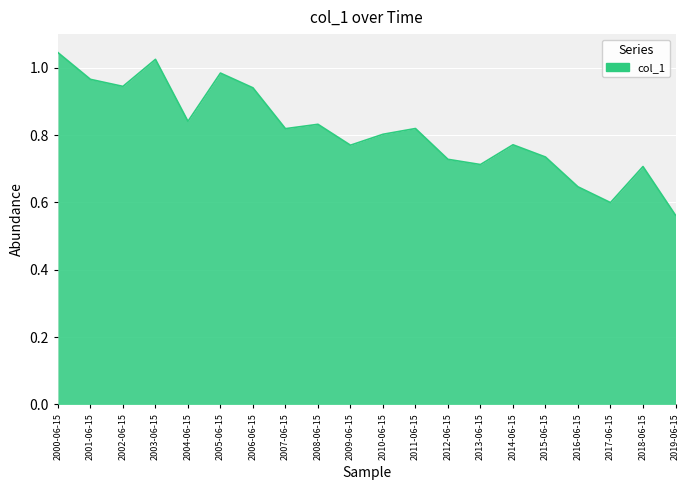

Does the chart have visible grid lines?

Yes